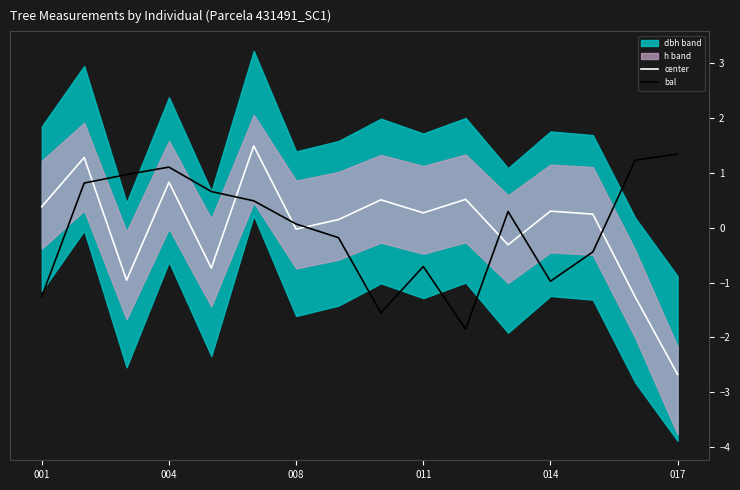

What is the lowest value of the center series?

-2.7